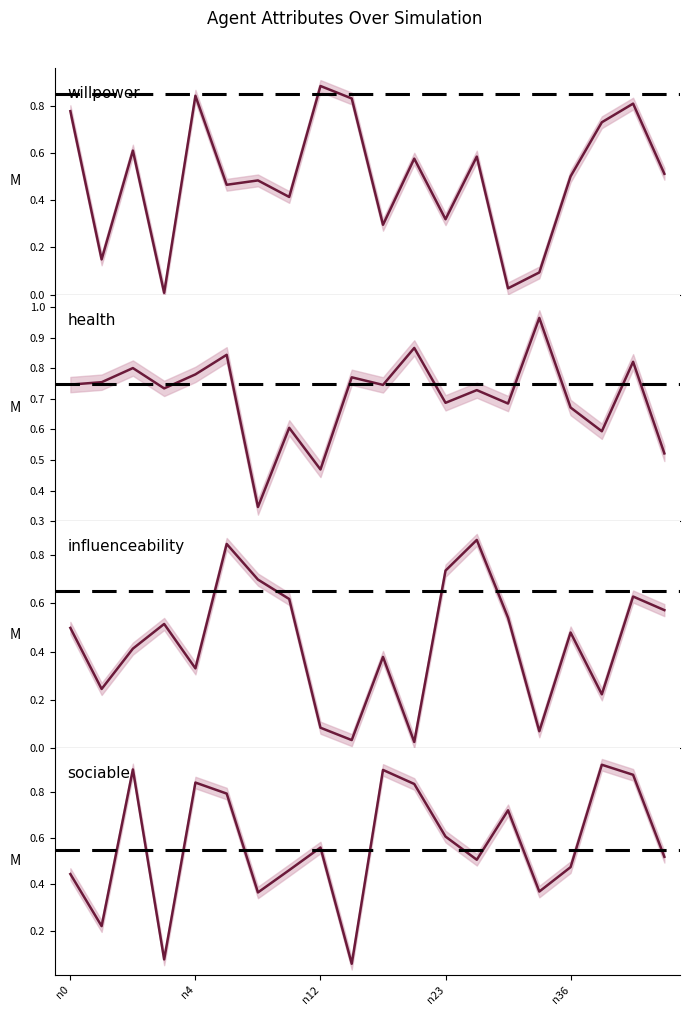

How many lines are shown in the chart?

4